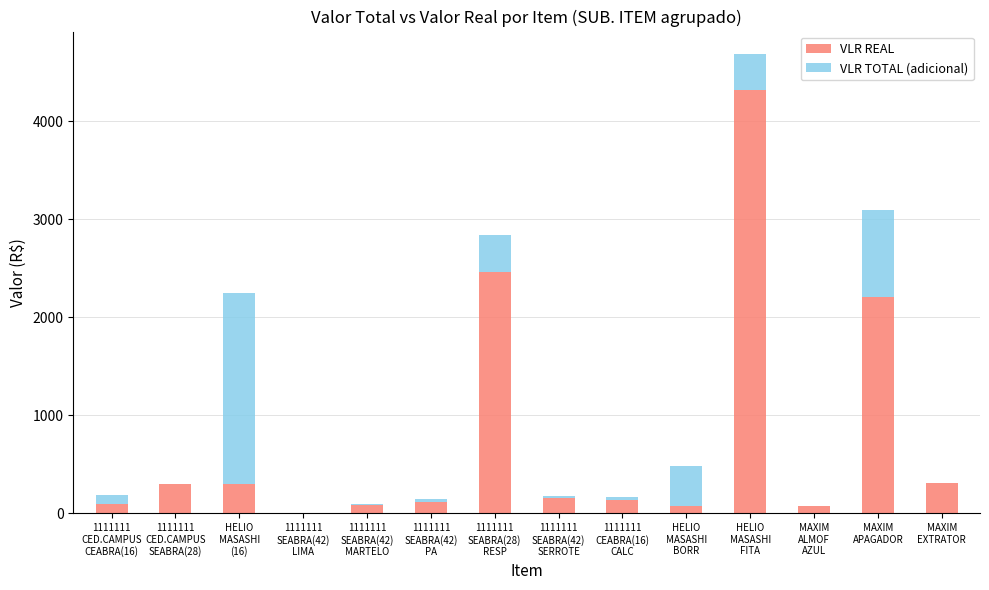

At which category is the sum across all series the highest?

HELIO
MASASHI
FITA